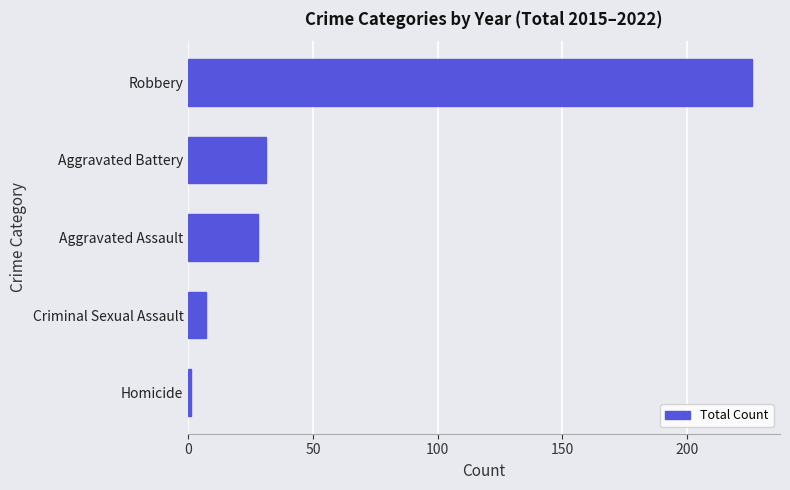

True or false: the data shows 28 at Aggravated Assault.

True